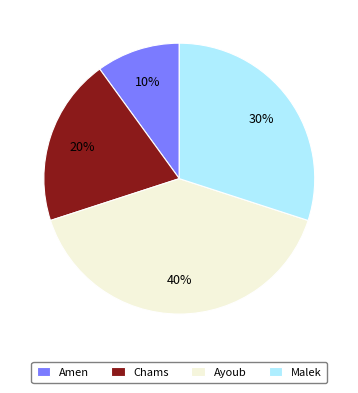

Is there any slice that represents more than half of the pie?

No